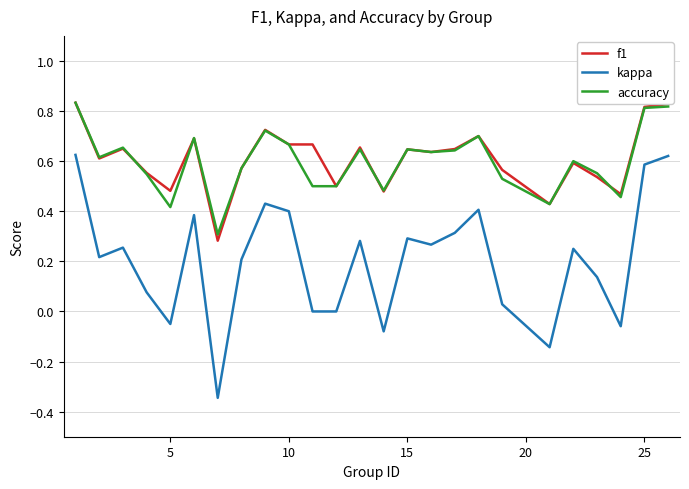

True or false: accuracy and kappa cross at least once.

False